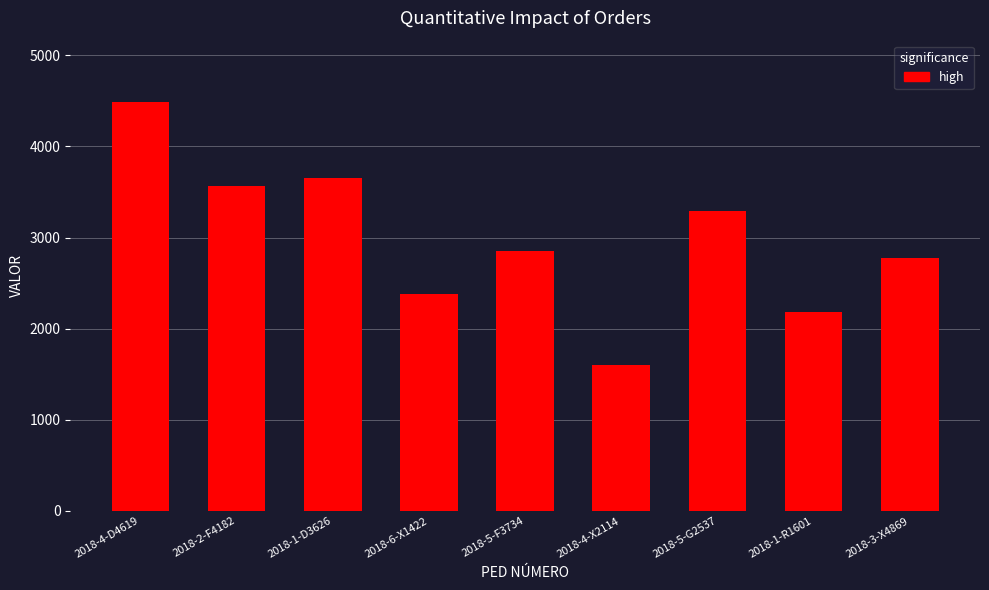

Which label corresponds to the largest value in the chart?

2018-4-D4619